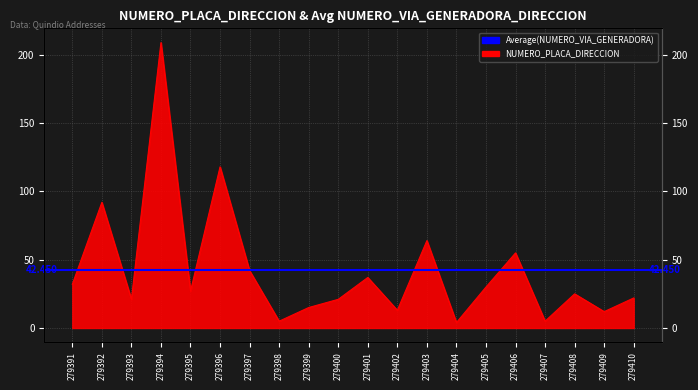

List the labels in order of value, largest first.

279394, 279396, 279392, 279403, 279406, 279397, 279401, 279391, 279405, 279395, 279408, 279410, 279393, 279400, 279399, 279402, 279409, 279398, 279407, 279404